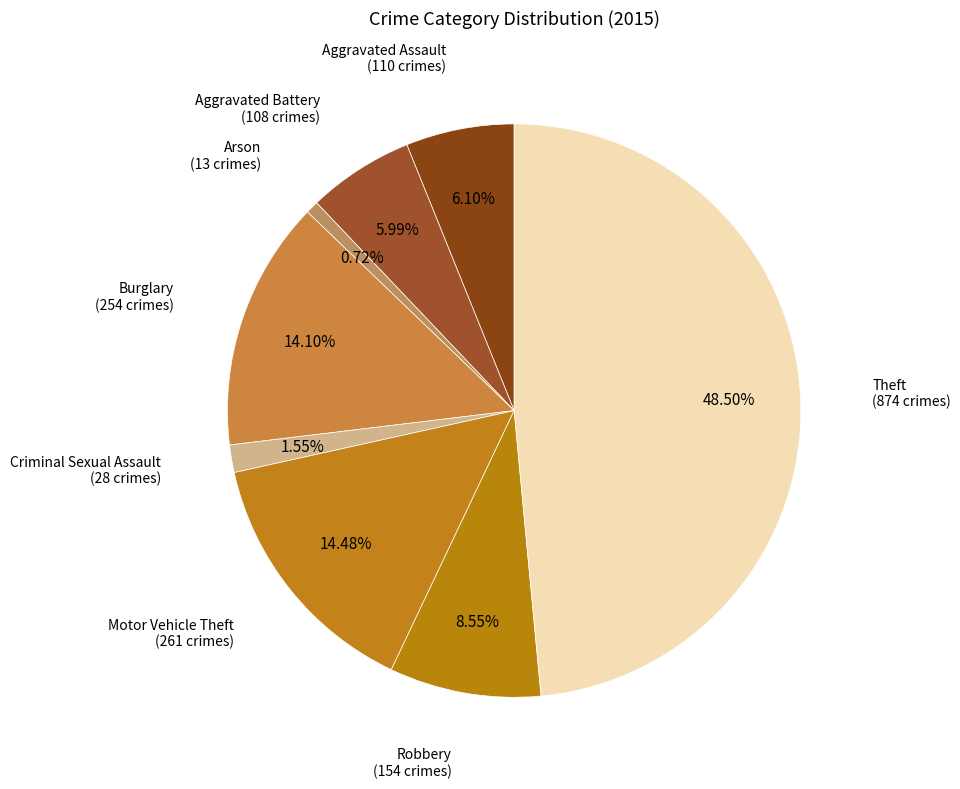

Which category has the smallest portion of the pie?

Arson